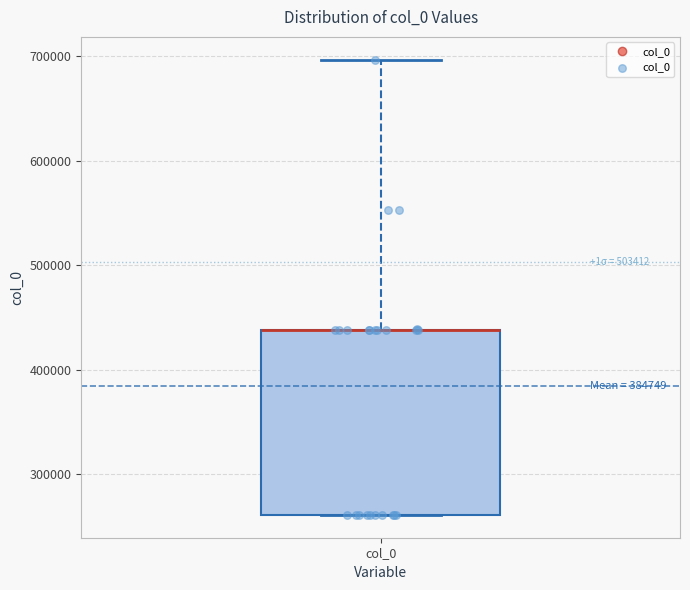

Read this box plot against the y-axis: the position of the median line, the range covered by the box, and the ends of both whiskers. The values are not printed on the chart, so give them approximately, as read against the axis.

median 440000 (drawn on the box's upper edge), box 260000 to 440000, whiskers 260000 to 700000